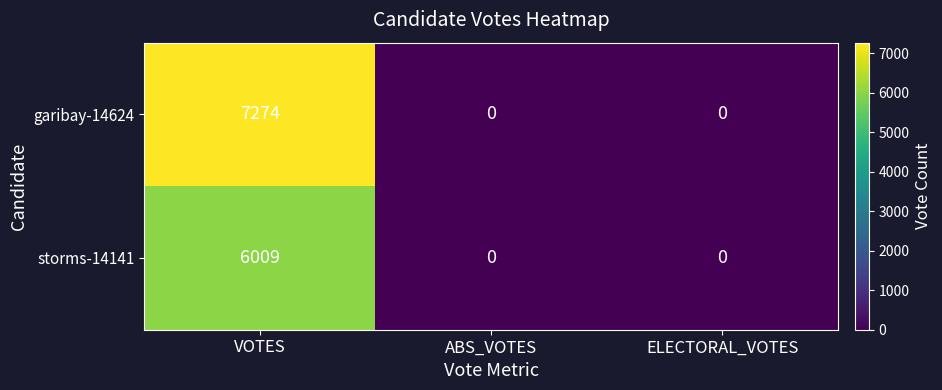

True or false: storms-14141 has a value of 8169 at VOTES.

False